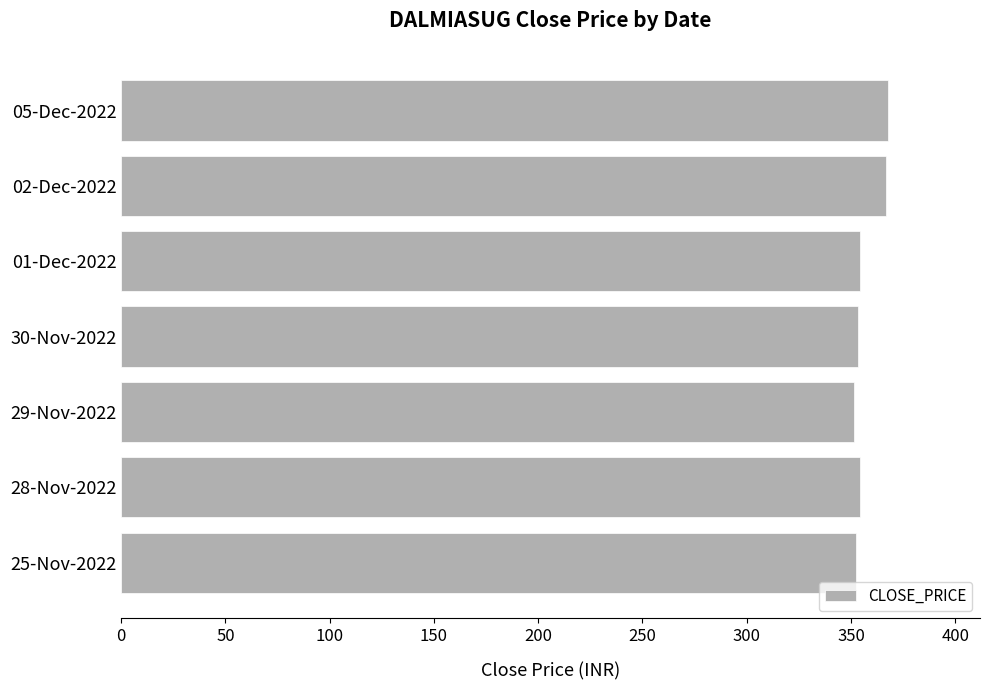

Is it true that the value at 05-Dec-2022 is 367.8?

True